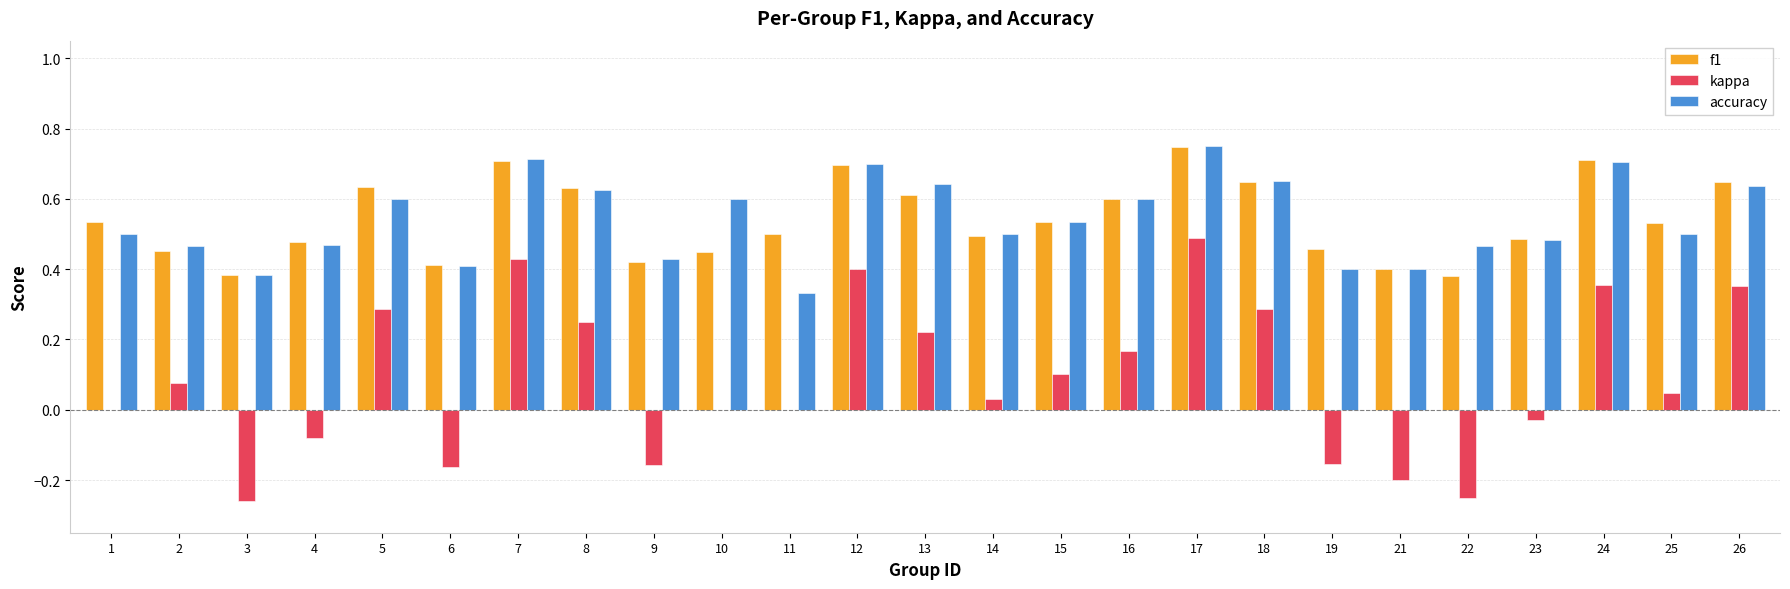

Is it true that f1 equals 0.7 at 4?

False